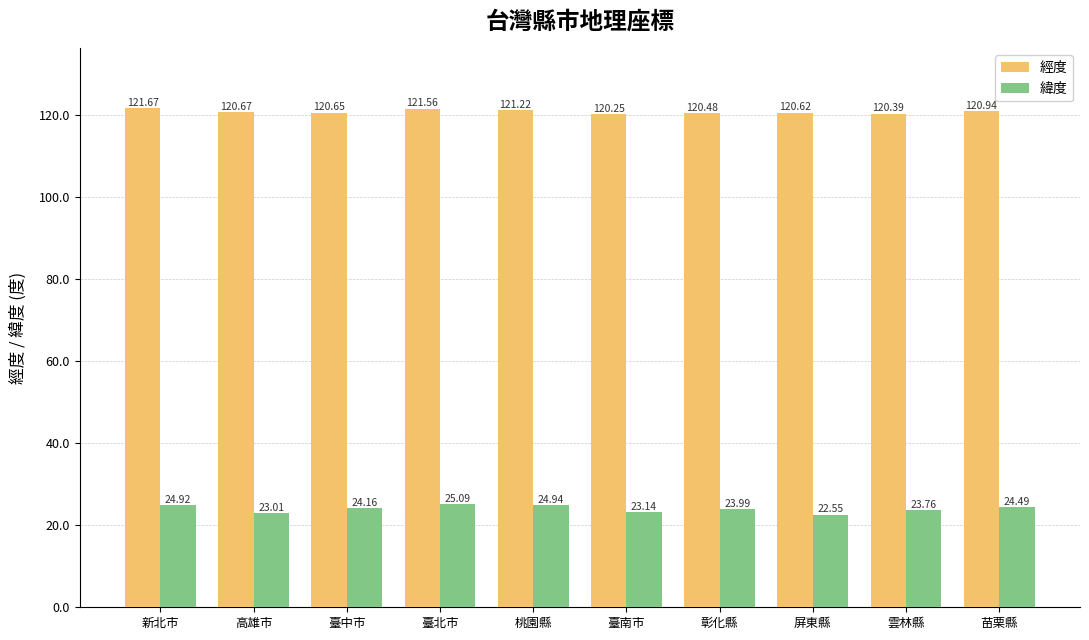

What is the value of the 經度 bar at the 2nd from the left?

120.7